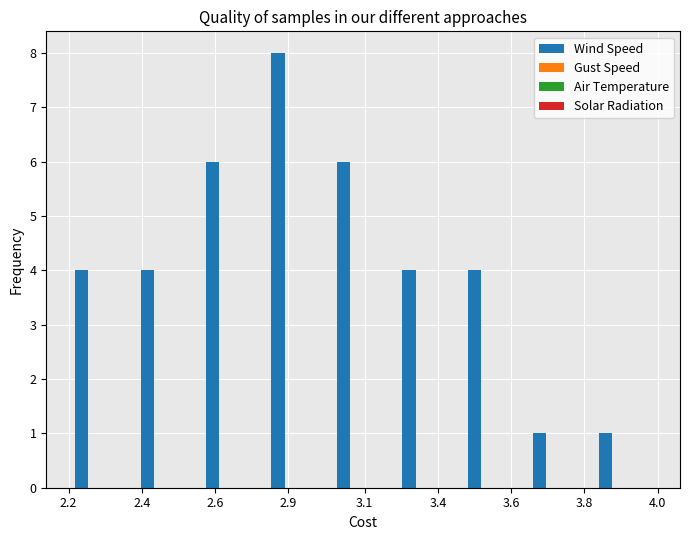

What is the average value?

4